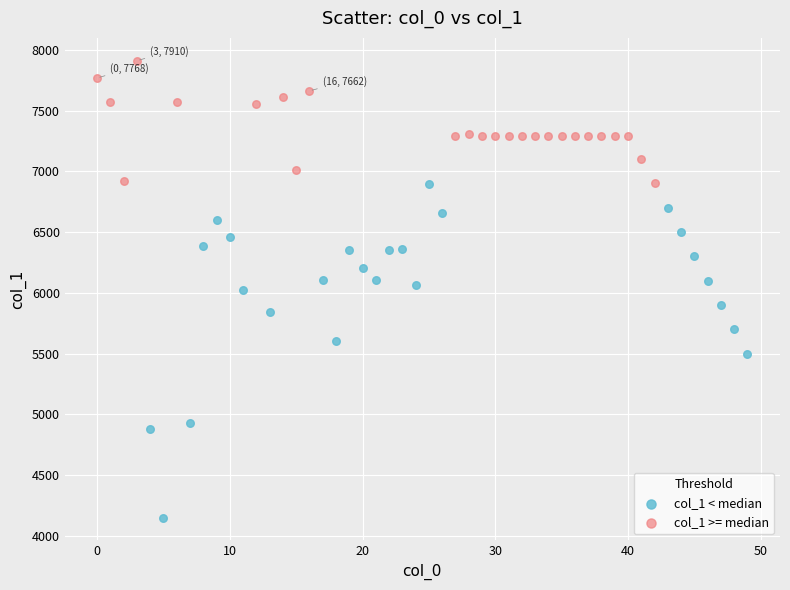

Which series contains the highest Y value?

col_1 >= median